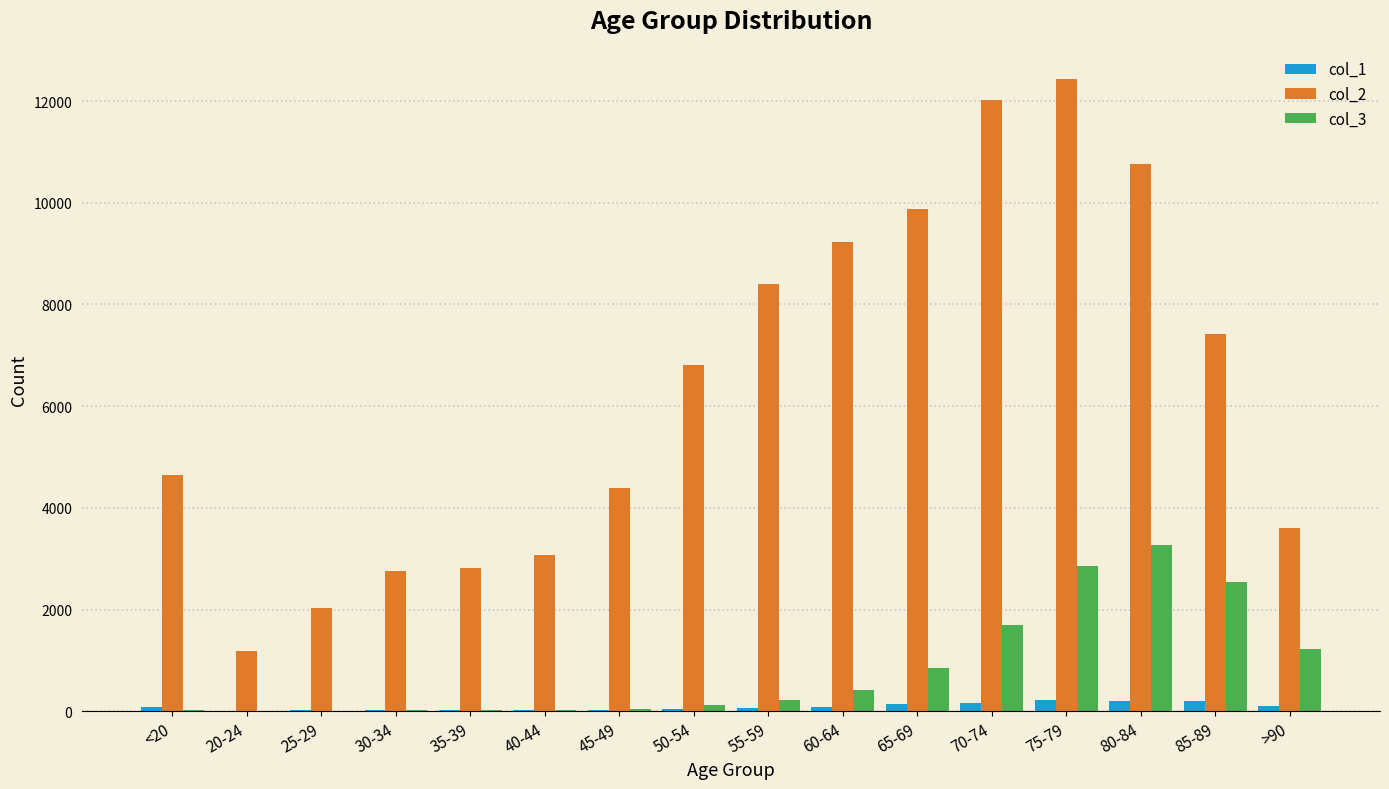

Is the value of col_3 at 85-89 greater than the value of col_1 at 60-64?

Yes